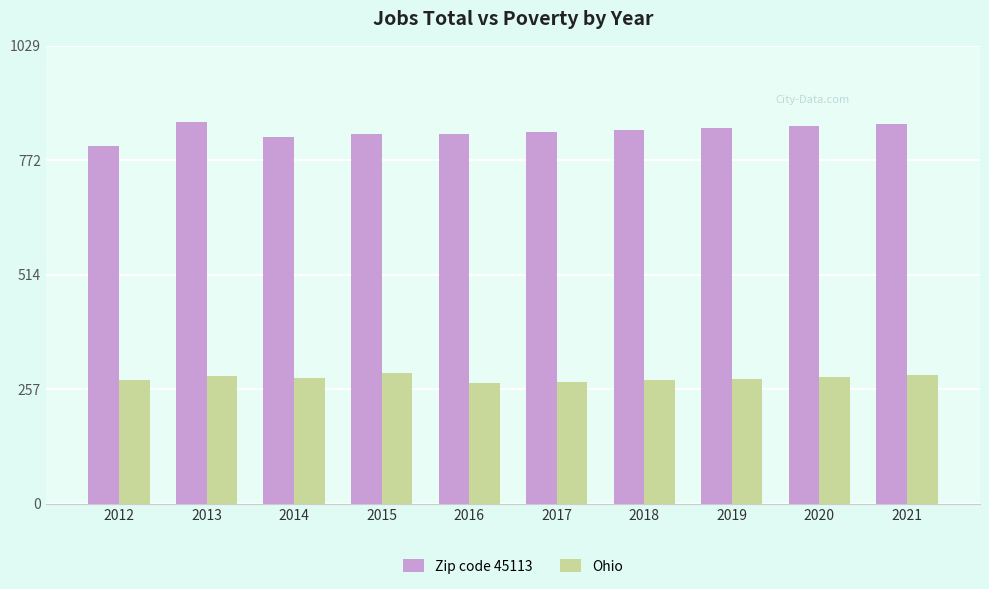

How many groups of bars are there?

10